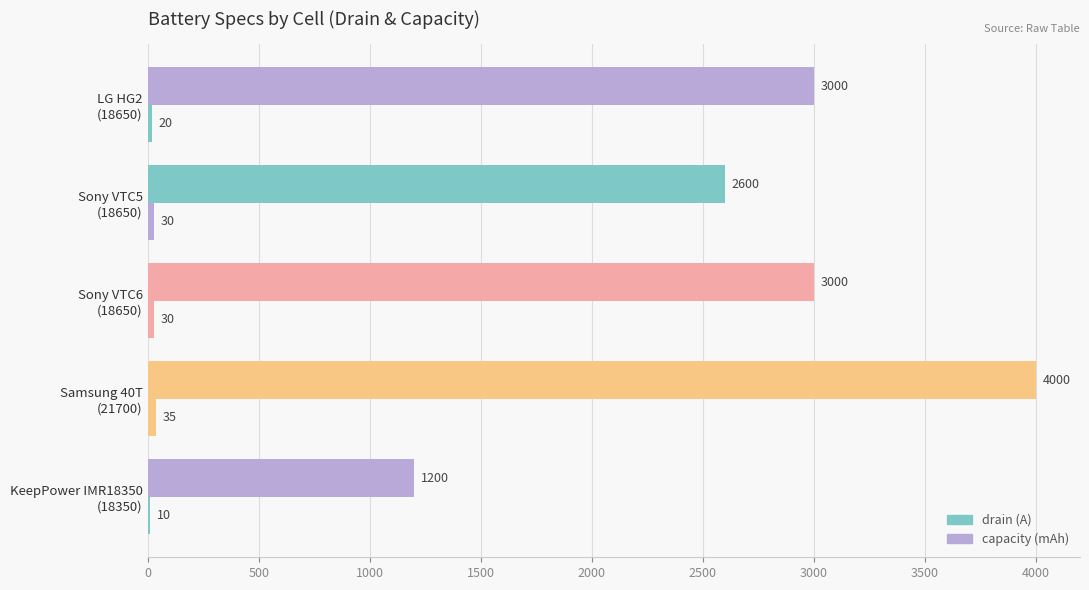

Which series has the largest total across all categories?

capacity (mAh)